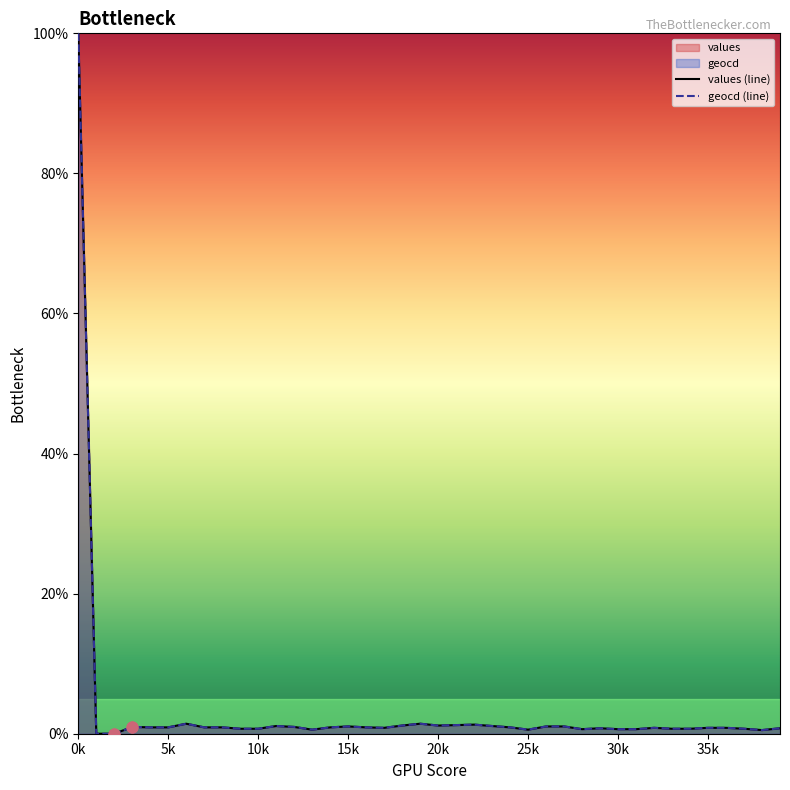

Which series contains the highest Y value?

values (line)